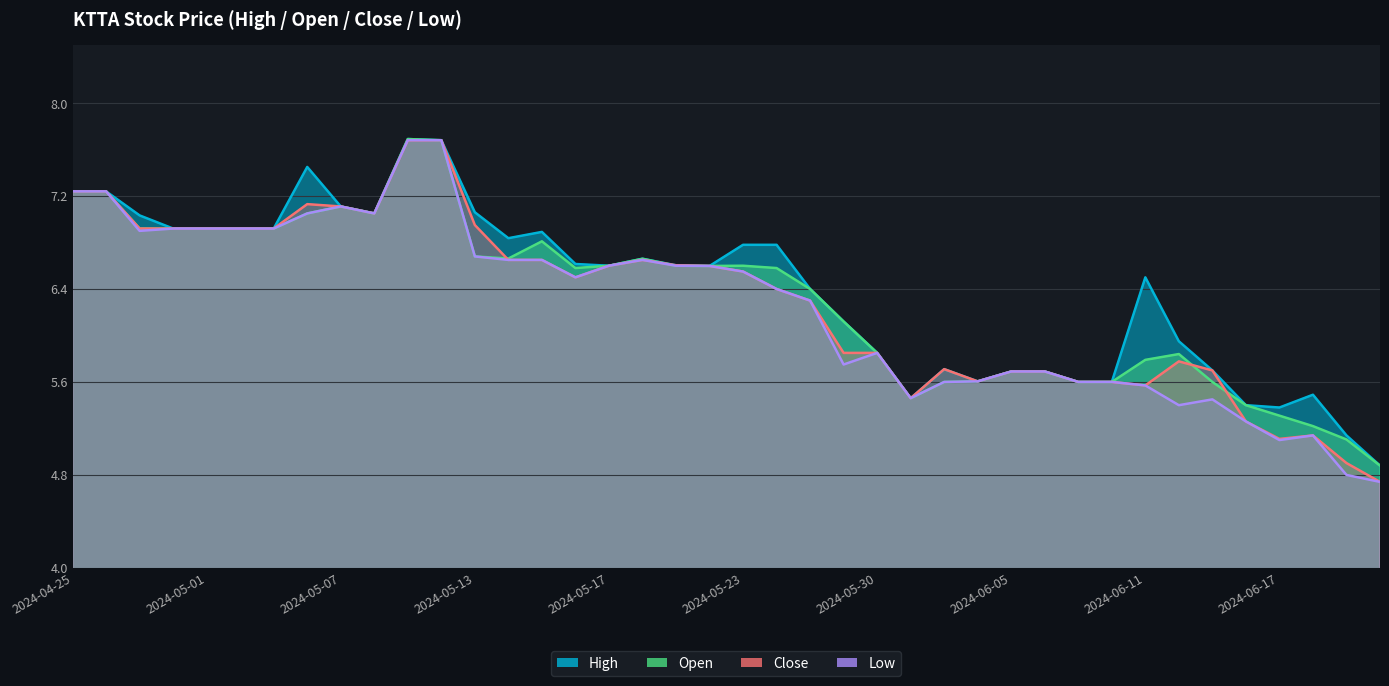

The value of Low at 2024-04-29 is 3.7. True or false?

False